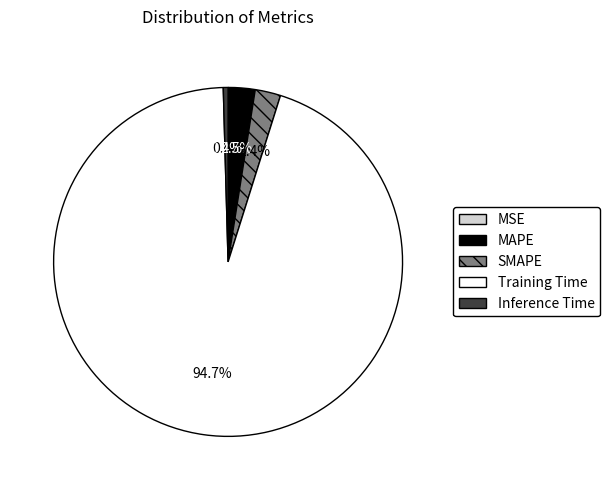

To the nearest percent, what is the average slice percentage?

20%